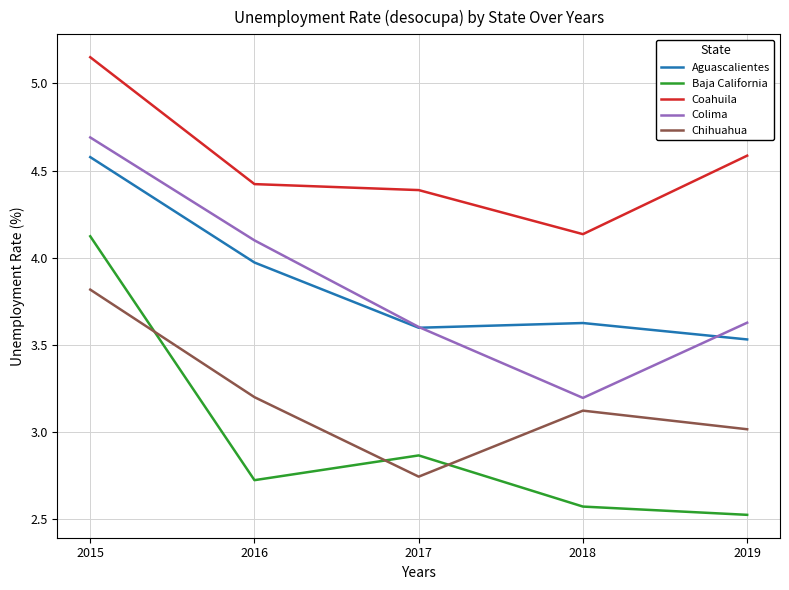

Where is the first local minimum for Baja California?

2016